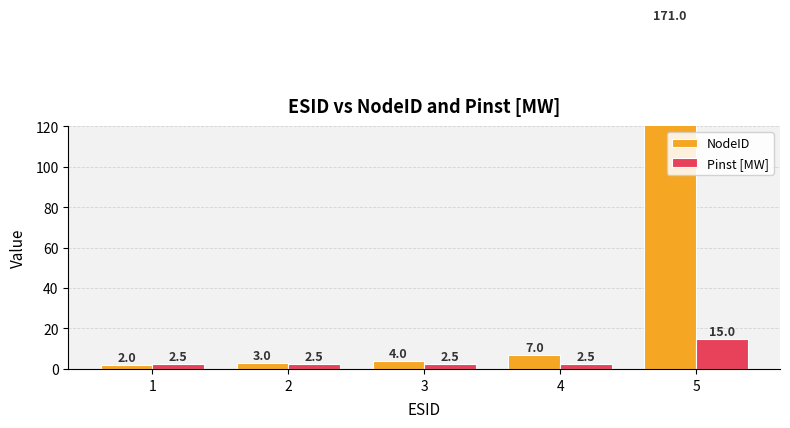

True or false: NodeID has a value of 1.1 at 1.

False